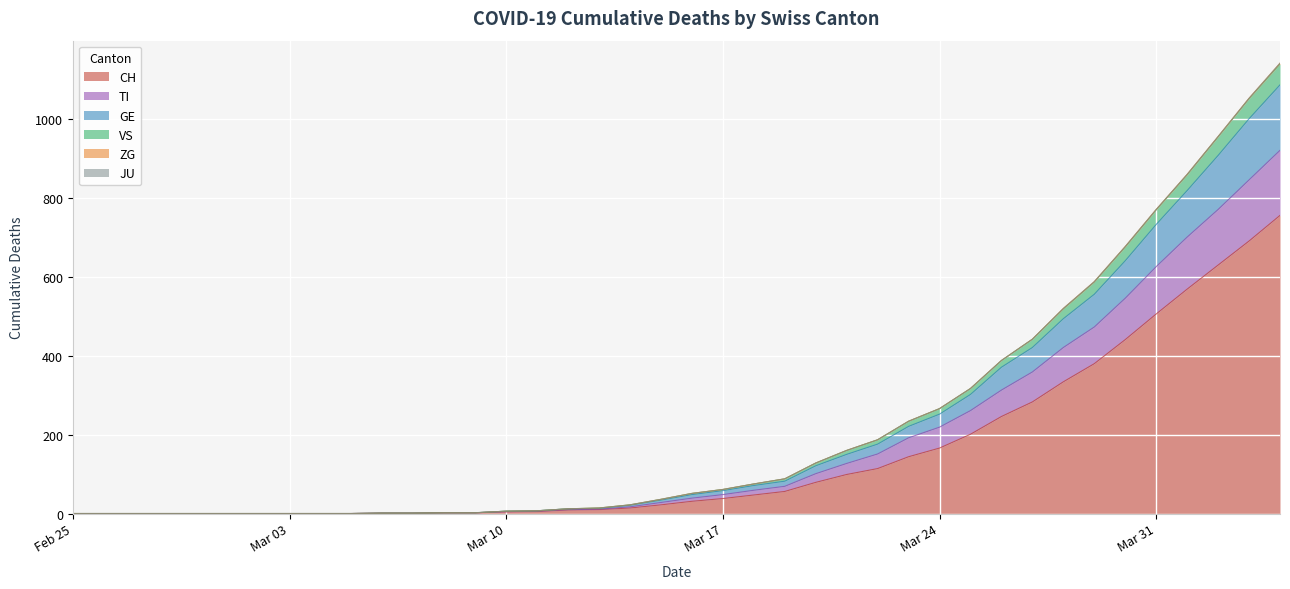

Is it true that VS equals 668 at 2020-02-26?

False